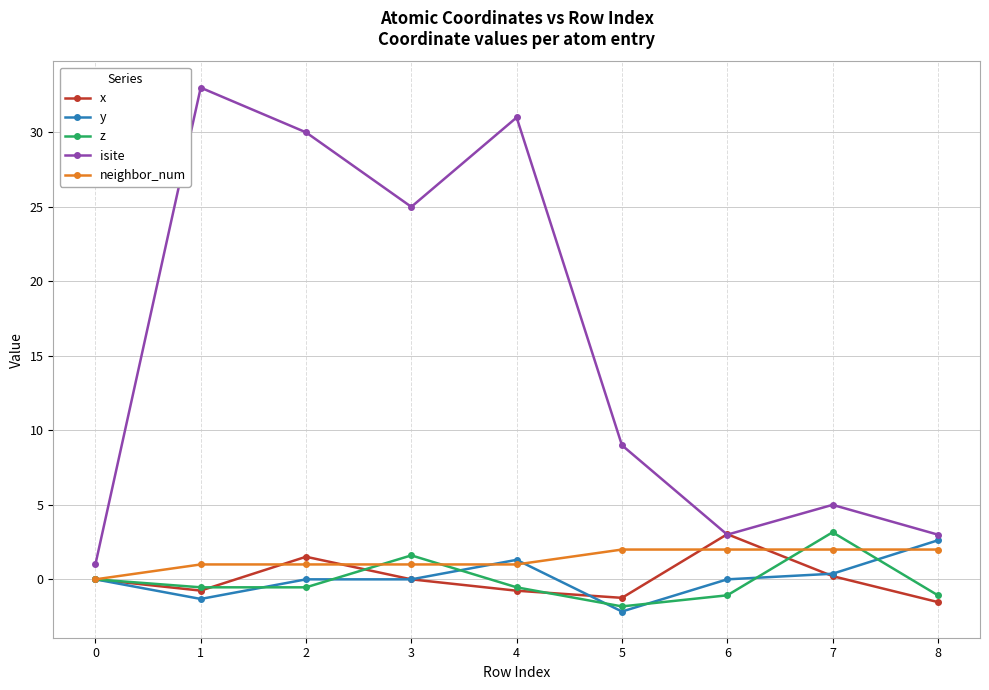

What is the value of the z point at the 8th from the left?

3.2